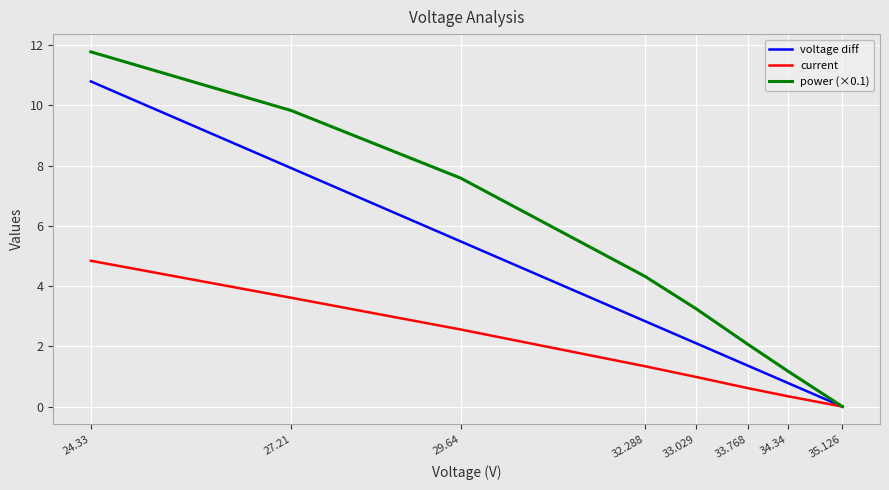

How many categories are shown in the chart?

8